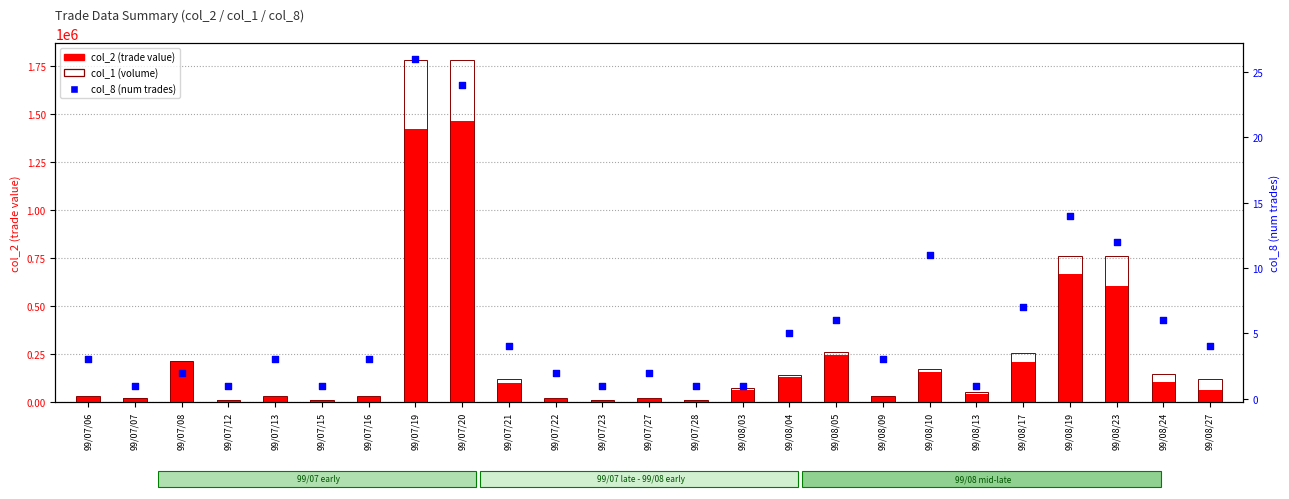

At how many categories does at least one series exceed 1280827?

2